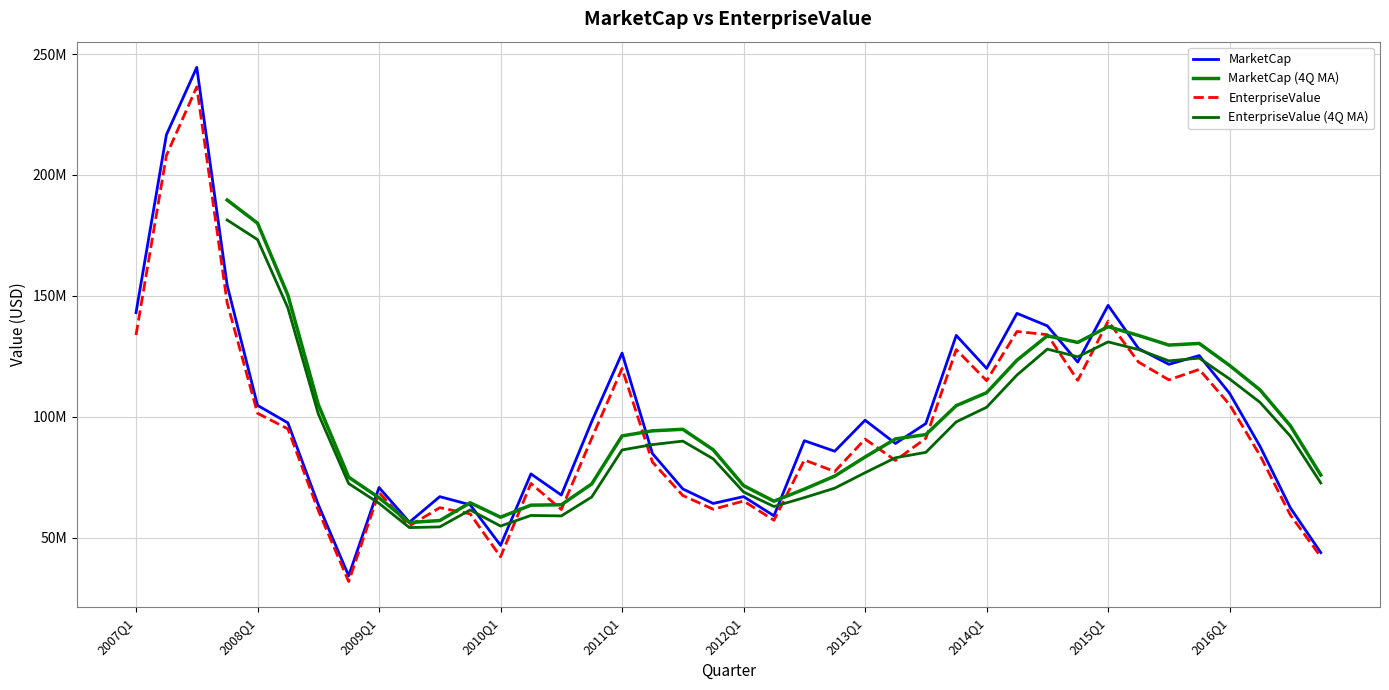

True or false: MarketCap has more than 1 points higher than both neighbors.

True